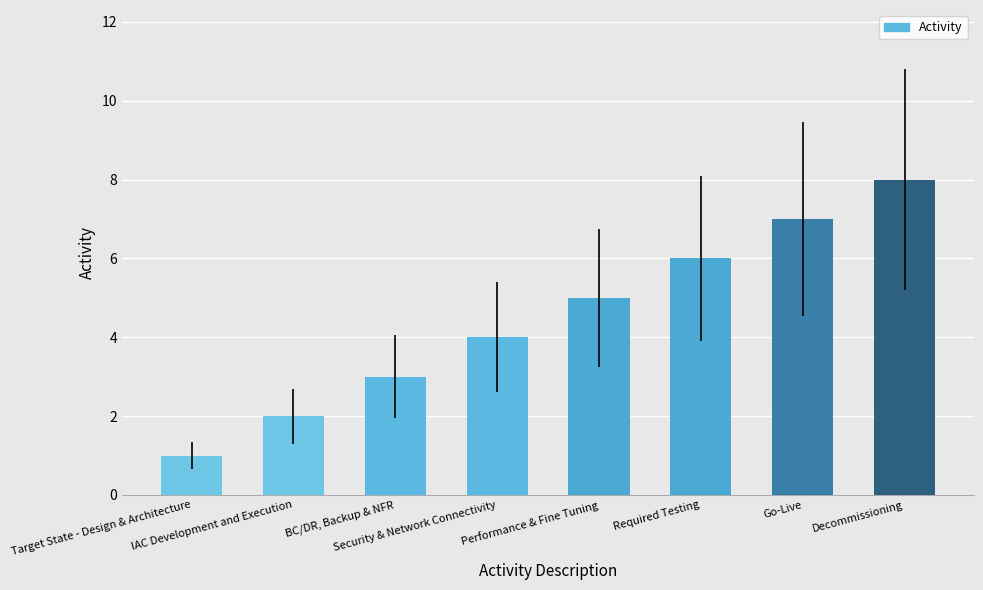

True or false: the data shows 1 at IAC Development and Execution.

False